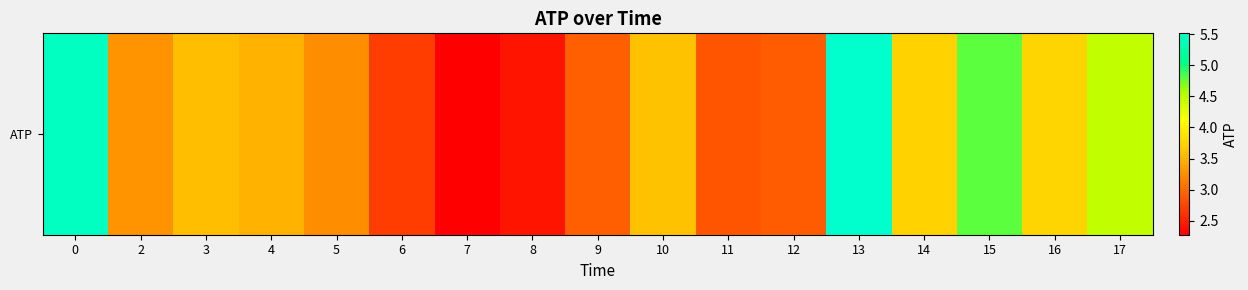

True or false: the data shows 7.5 at 0.

False